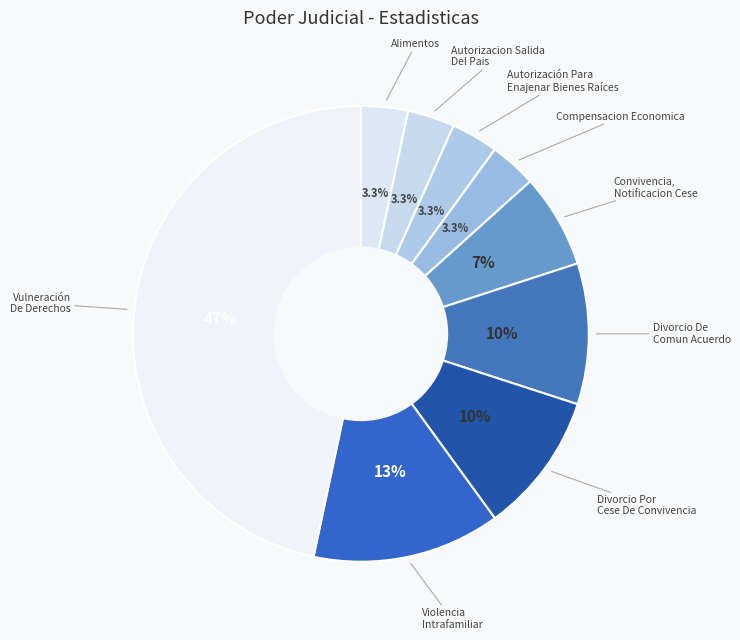

How many segments does this pie chart have?

9